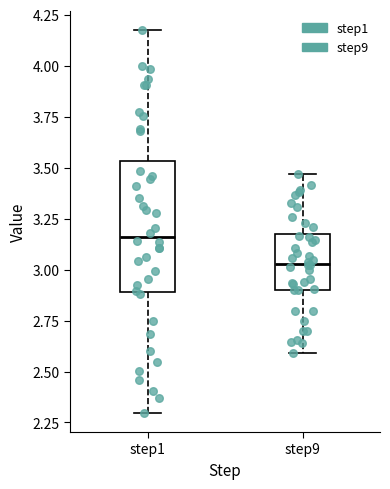

Reading left to right, read every box against the y-axis: the position of its median line, the range the box covers, and the ends of its whiskers. The values are not printed on the chart, so give them approximately, as read against the axis.

step1: median 3.15, box 2.90 to 3.55, whiskers 2.30 to 4.20
step9: median 3.05, box 2.90 to 3.15, whiskers 2.60 to 3.45